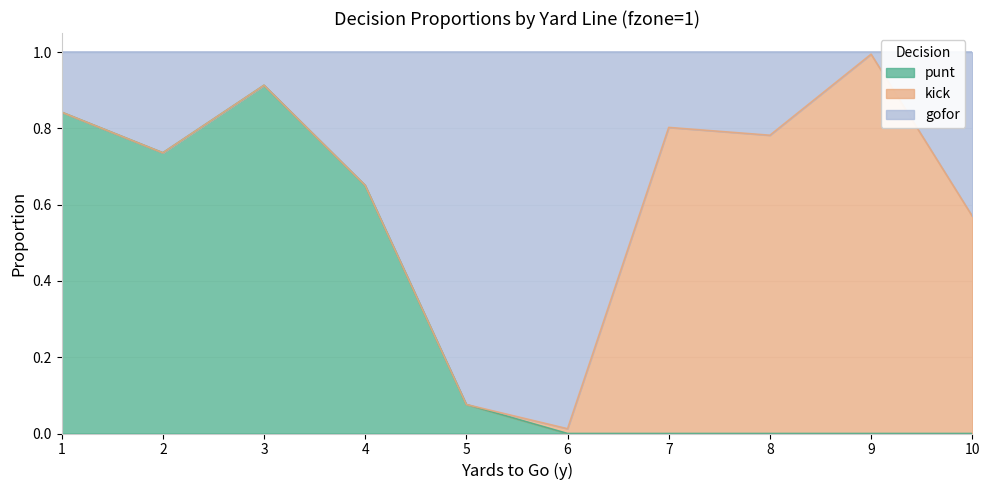

What are all the series names shown in the legend?

punt, kick, gofor